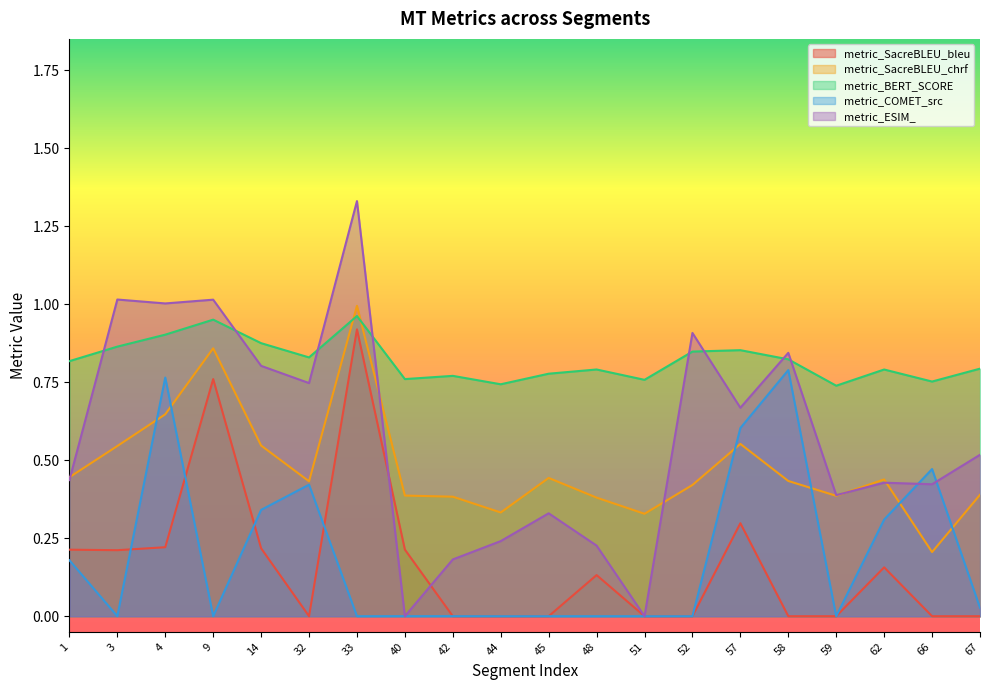

The metric_COMET_src series shows 0.0 at 44. True or false?

True